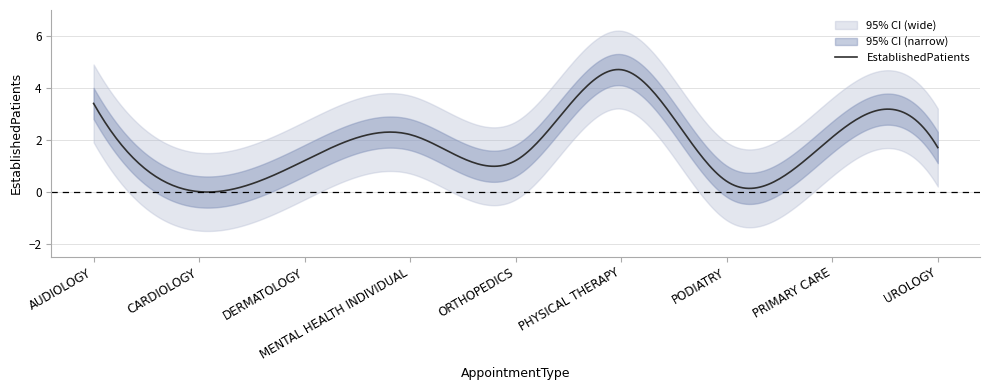

Rank the categories by value from lowest to highest.

CARDIOLOGY, PODIATRY, DERMATOLOGY, ORTHOPEDICS, UROLOGY, PRIMARY CARE, MENTAL HEALTH INDIVIDUAL, AUDIOLOGY, PHYSICAL THERAPY